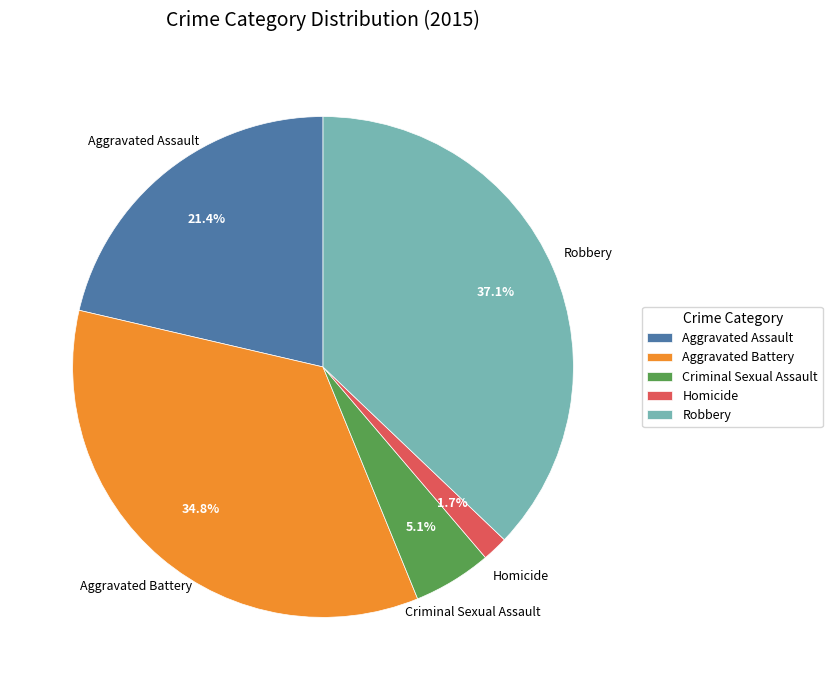

How many segments does this pie chart have?

5